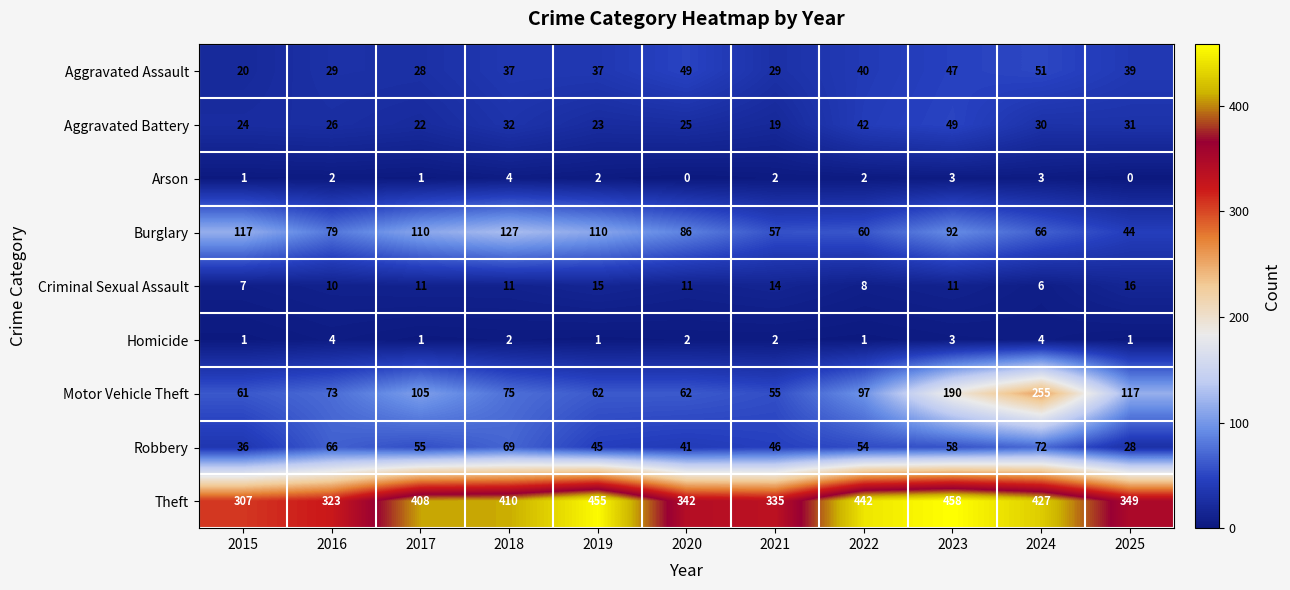

How many series are shown in this chart?

9